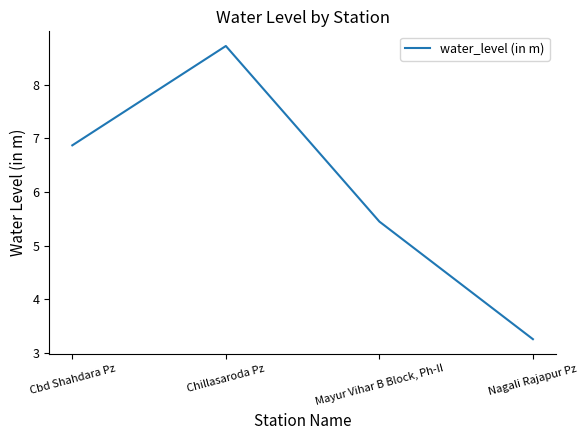

Is it true that the value at Cbd Shahdara Pz is 12.2?

False